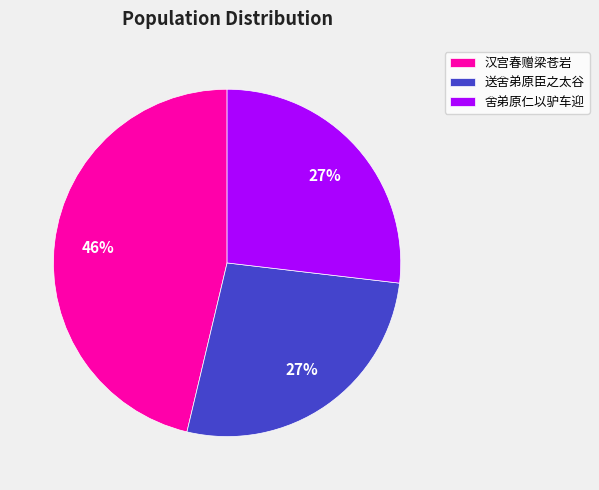

To the nearest percent, what portion does 汉宫春赠梁苍岩 represent?

46%